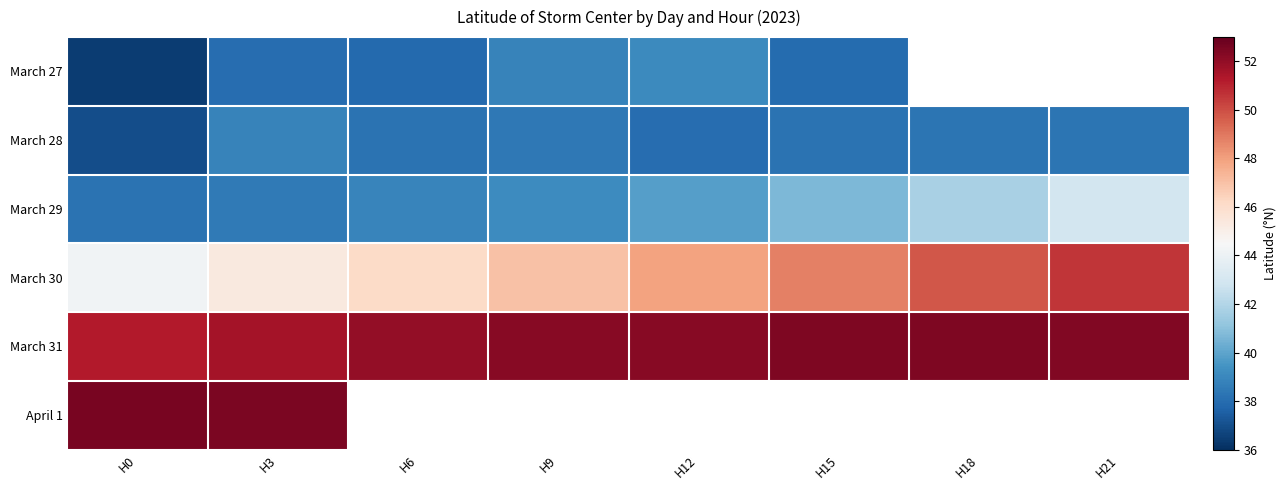

What is the difference between the highest and lowest values at H9?

13.8